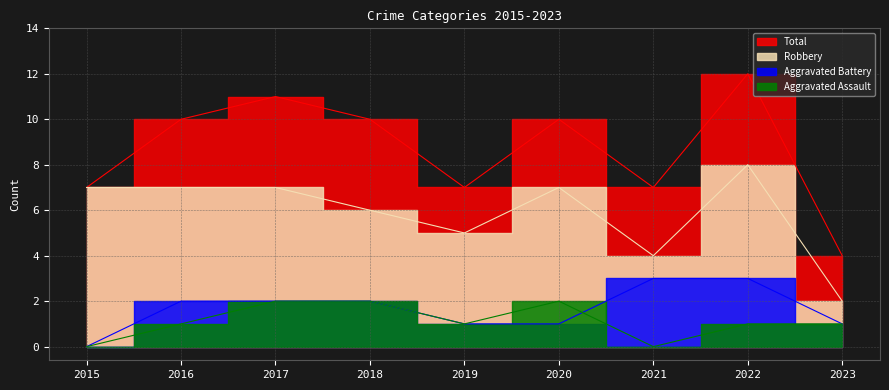

How many data points in Robbery are less than 7?

4